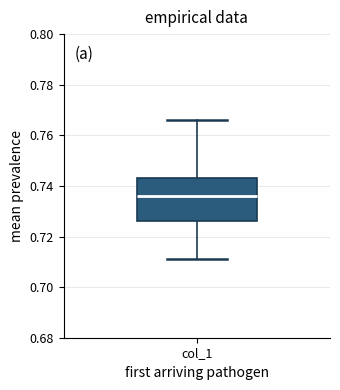

Read this box plot against the y-axis: the position of the median line, the range covered by the box, and the ends of both whiskers. The values are not printed on the chart, so give them approximately, as read against the axis.

median 0.736, box 0.726 to 0.744, whiskers 0.712 to 0.766